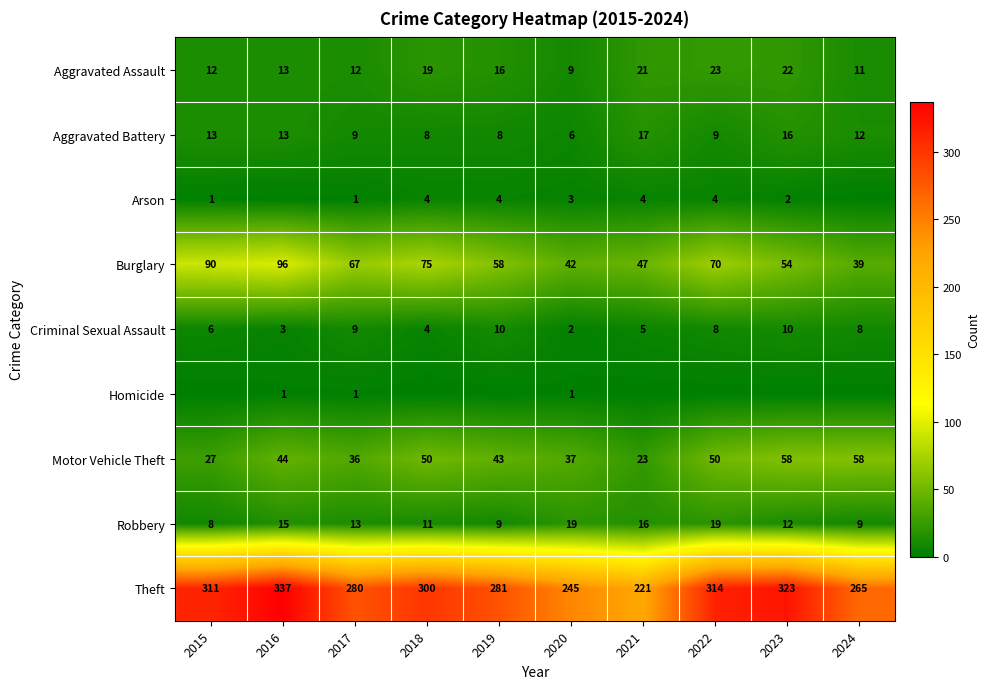

Is the value of Burglary at 2019 greater than the value of Robbery at 2023?

Yes